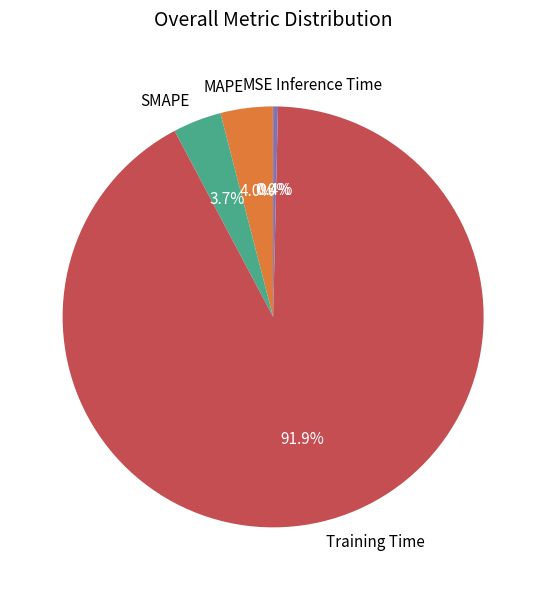

Do MAPE and Training Time together represent more than half of the pie?

Yes